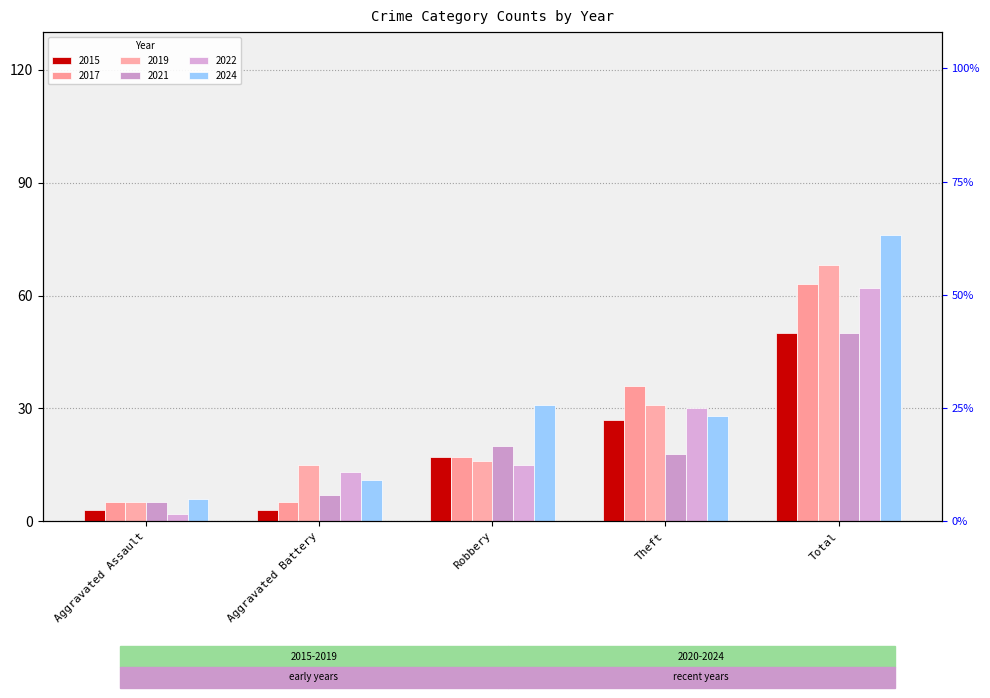

How many categories are shown in the chart?

5